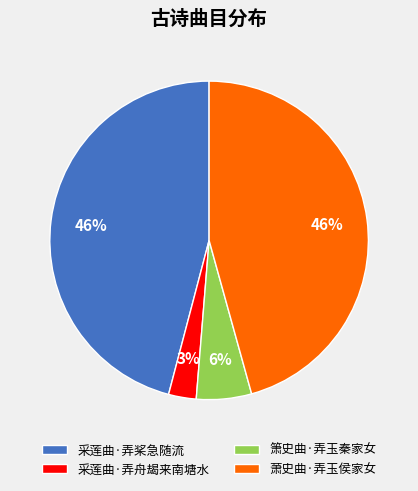

Count the number of slices in the pie.

4